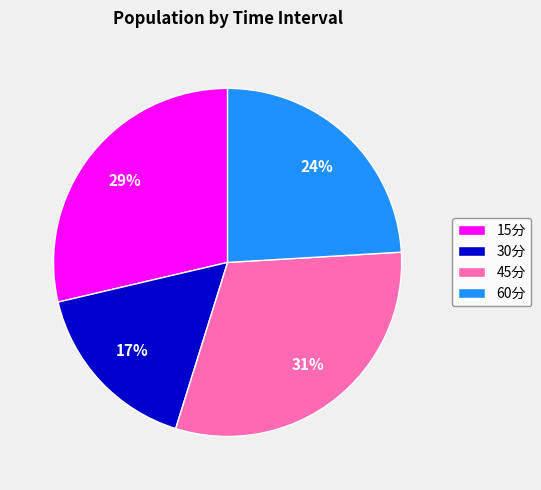

To the nearest percent, what portion does 60分 represent?

24%